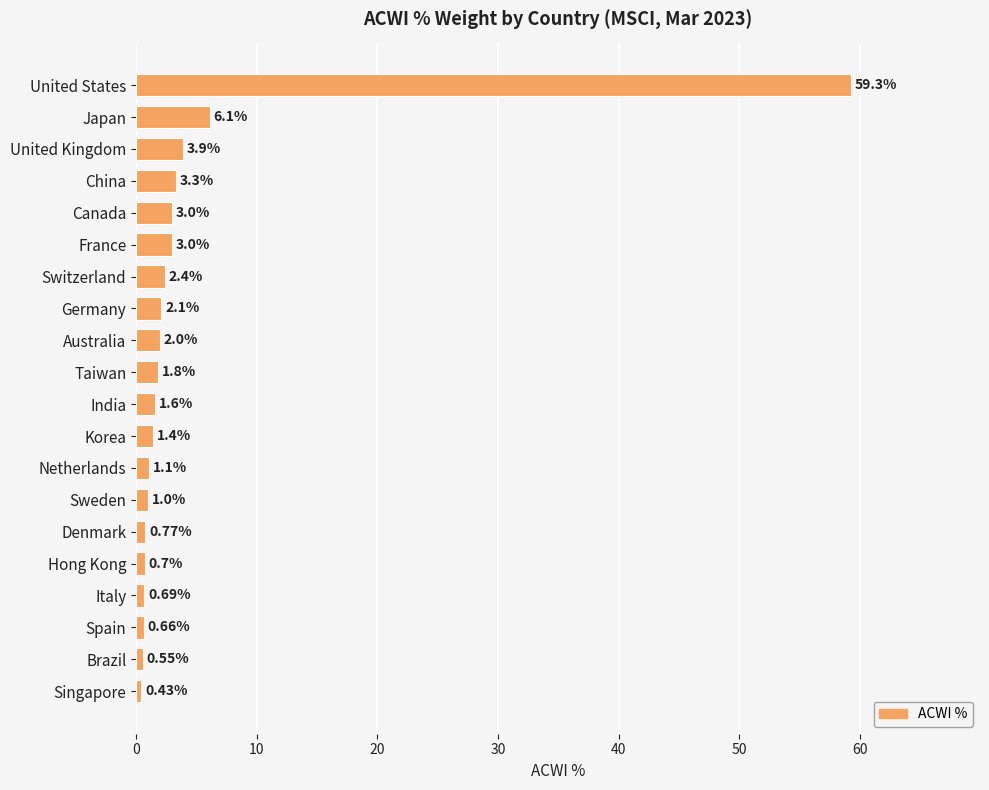

Count the number of data series in this chart.

1